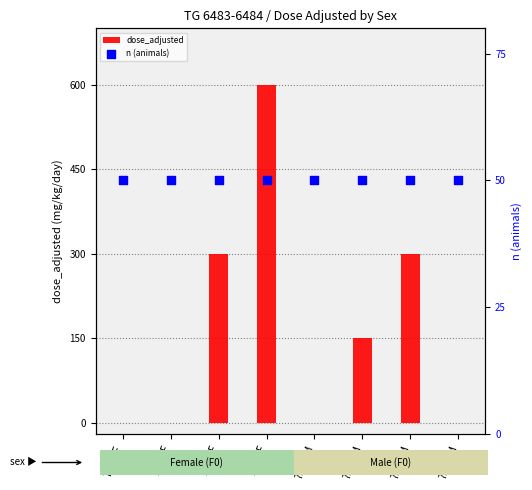

Which series contains the highest Y value?

dose_adjusted